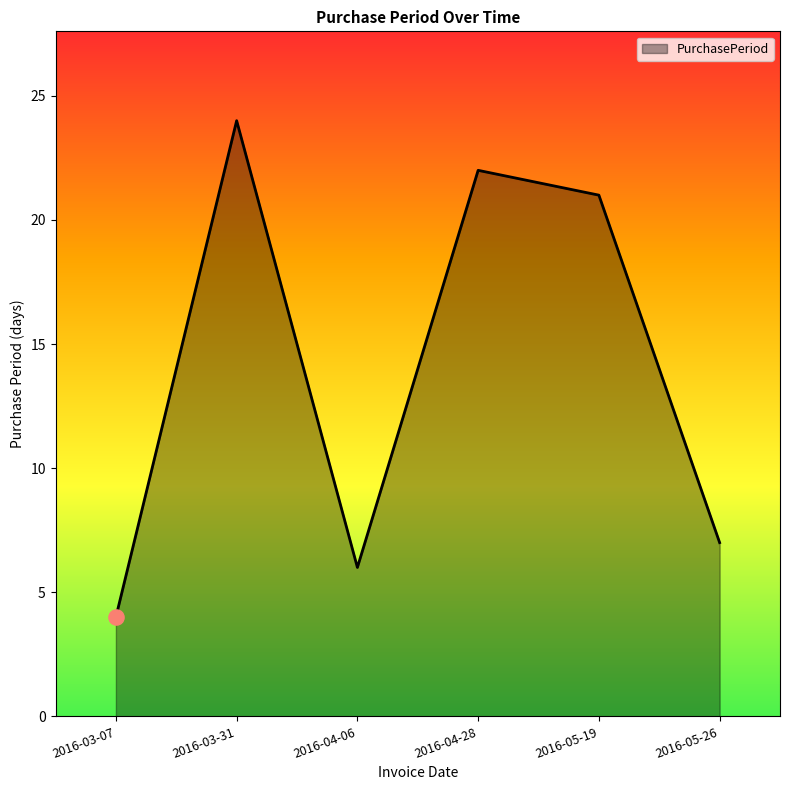

What is the change in value from 2016-03-31 to 2016-04-28?

-2